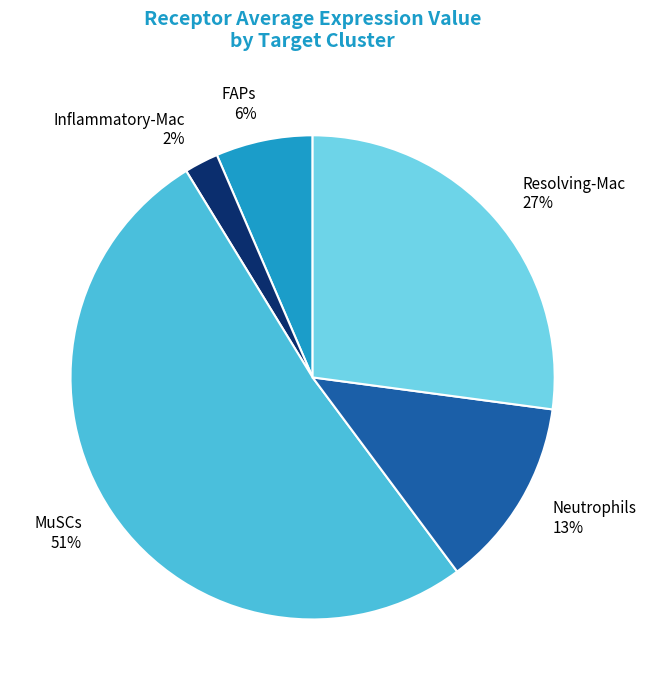

What is the majority slice?

MuSCs